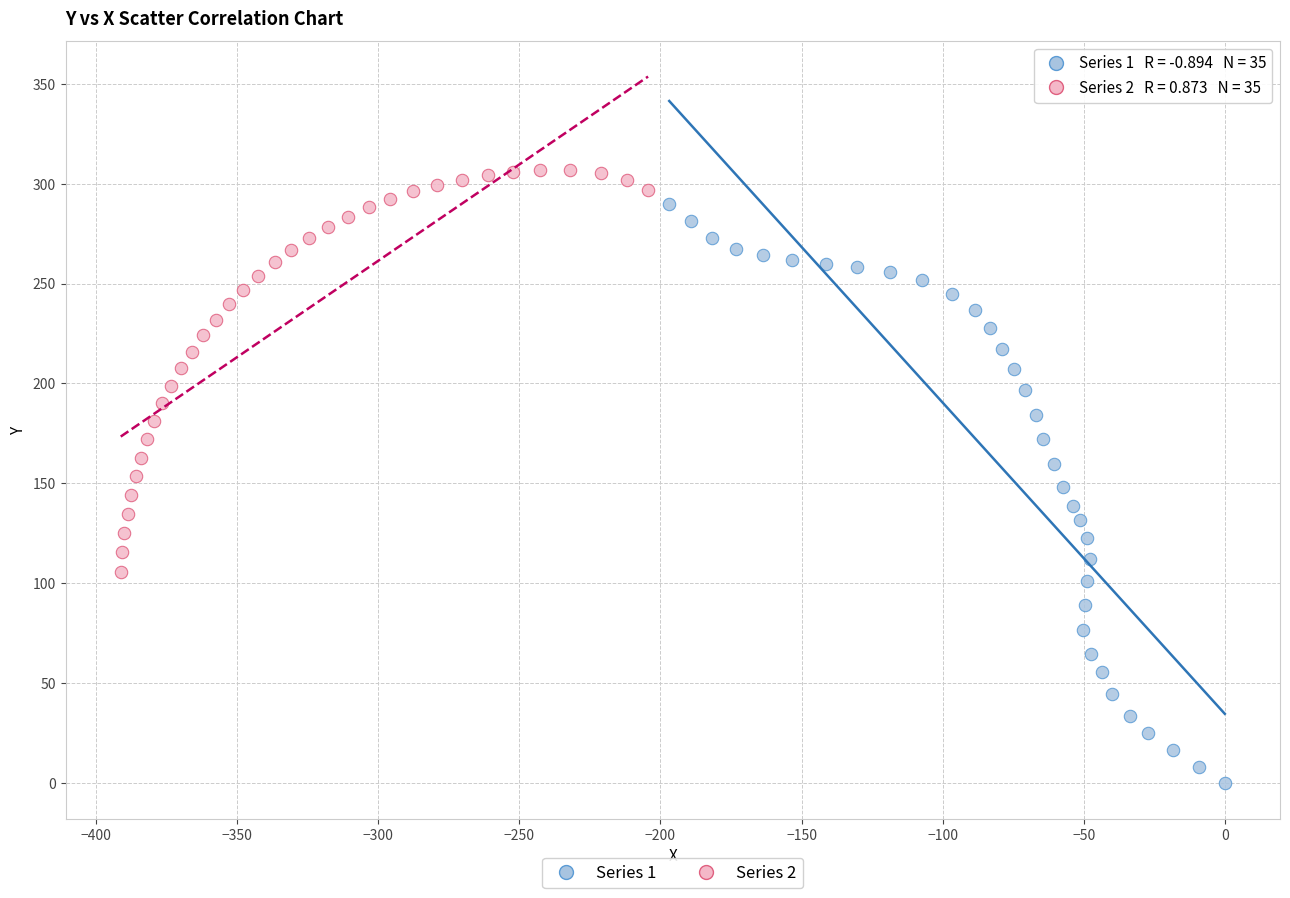

Which series reaches the minimum Y coordinate?

Series 1